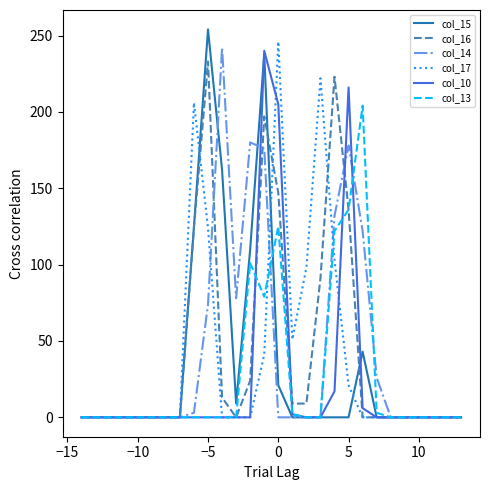

What are all the series names shown in the legend?

col_15, col_16, col_14, col_17, col_10, col_13